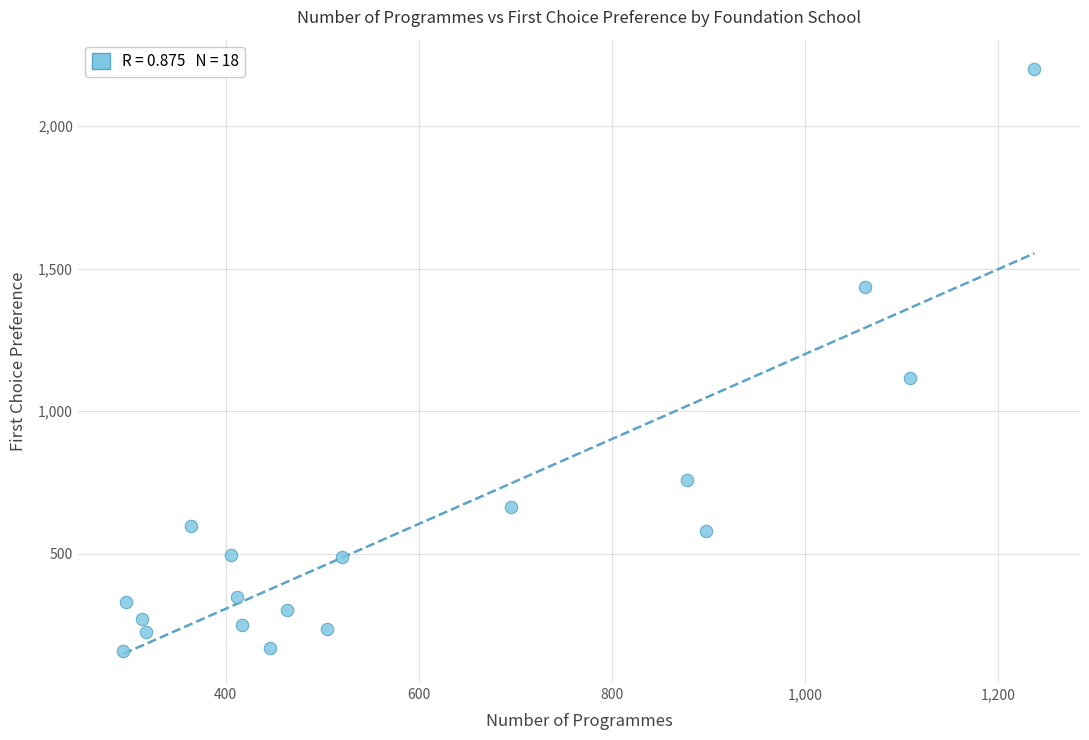

What is the range of X values (max minus min)?

944